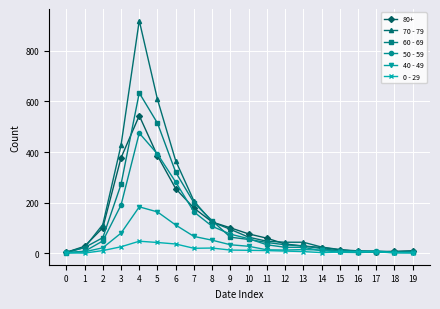

How many times do 40 - 49 and 50 - 59 cross each other?

2